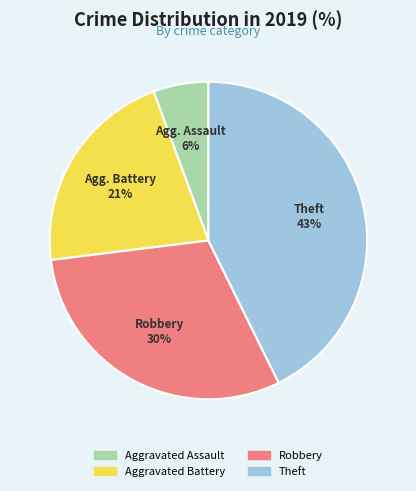

To the nearest percent, what is the difference between the largest and smallest slice percentages?

37%